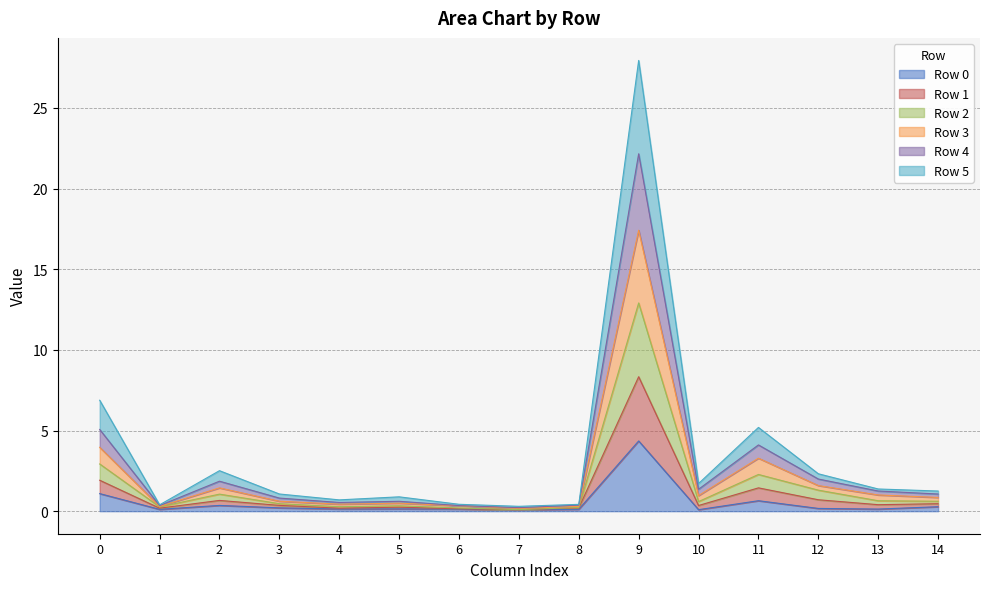

Is the value of Row 2 at 14 greater than the value of Row 4 at 1?

Yes